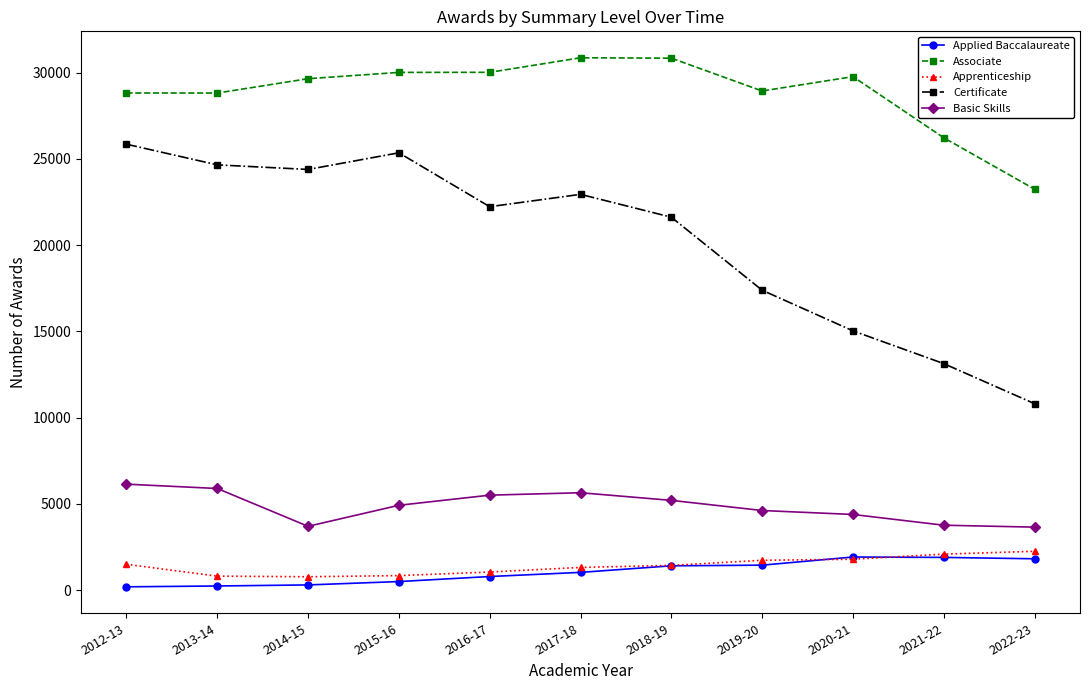

Does the chart display data point markers on the line(s)?

Yes